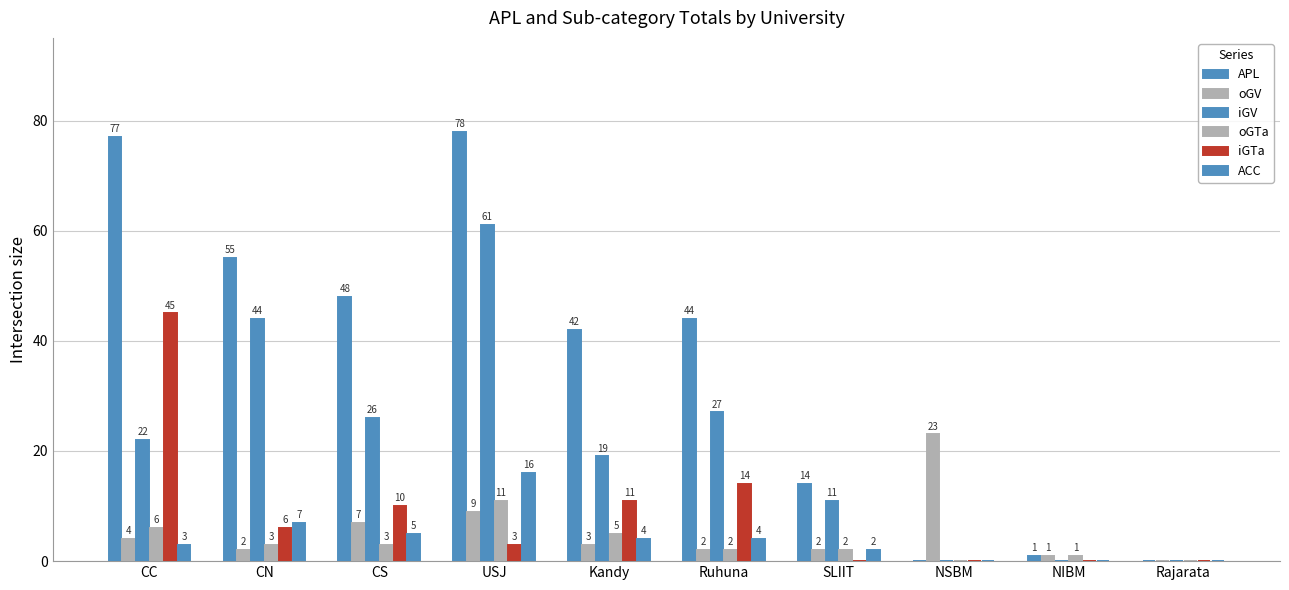

Count the number of data series in this chart.

6